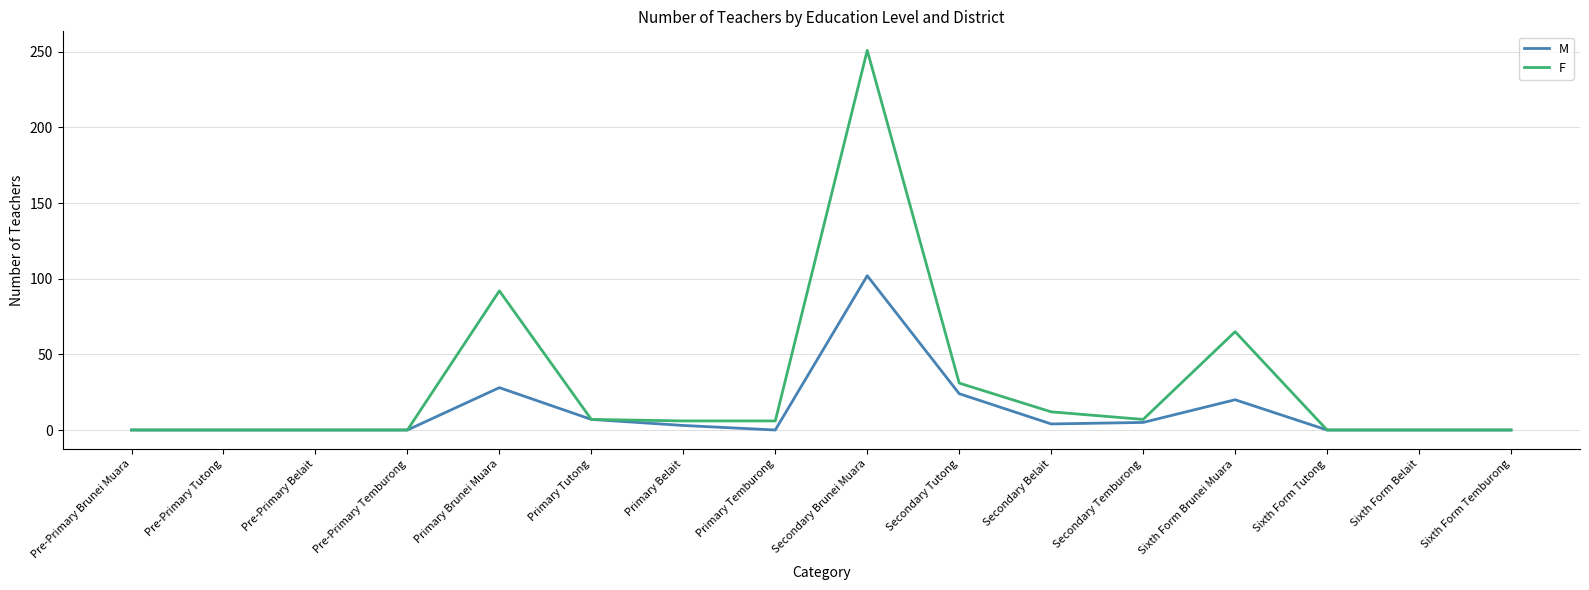

Read the F value at Secondary Brunei Muara.

251